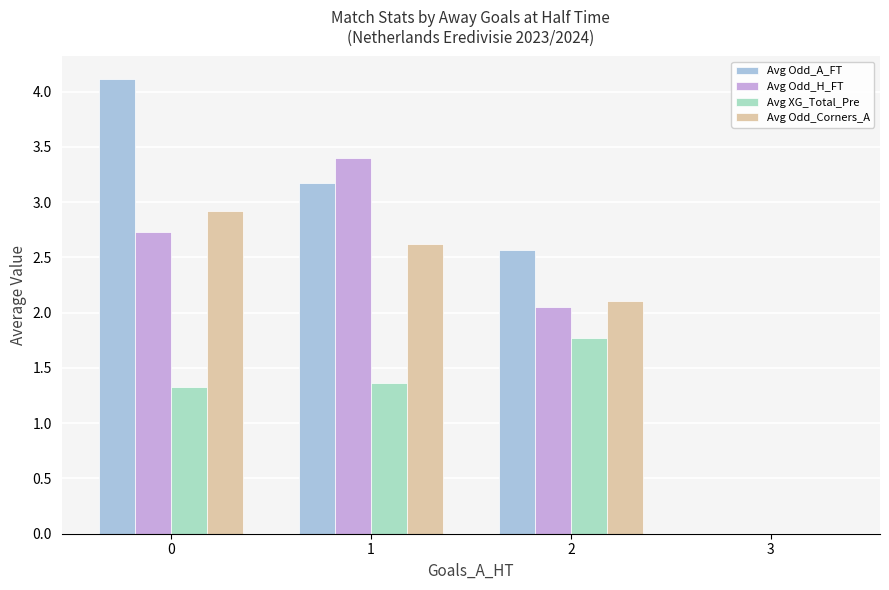

What is the maximum value shown in the chart?

4.1